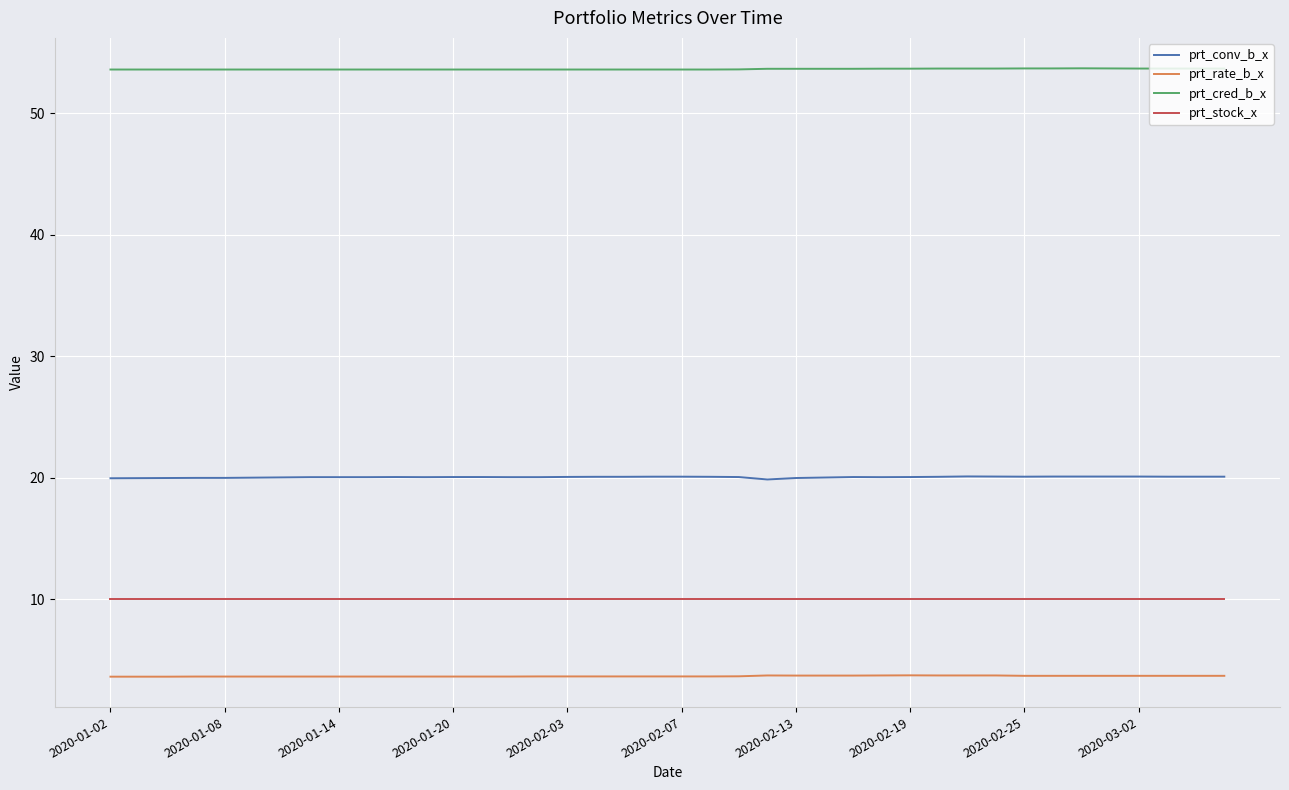

True or false: prt_conv_b_x and prt_cred_b_x intersect in this chart.

False